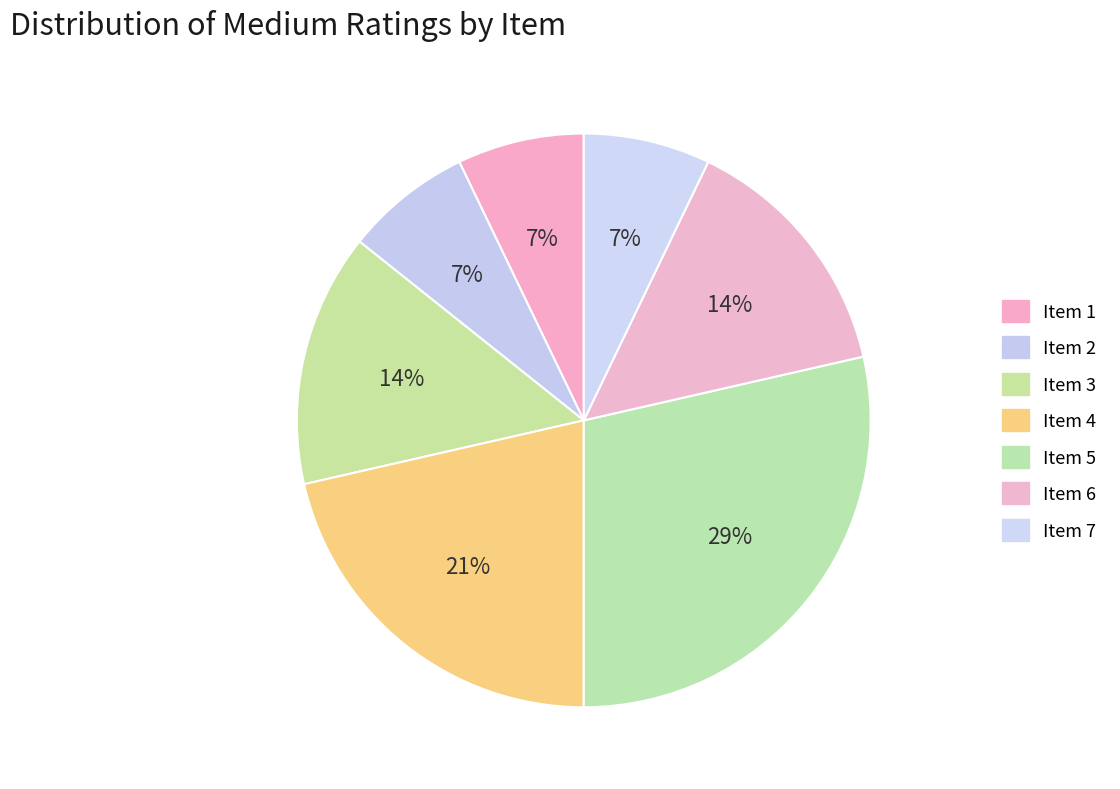

How many segments does this pie chart have?

7